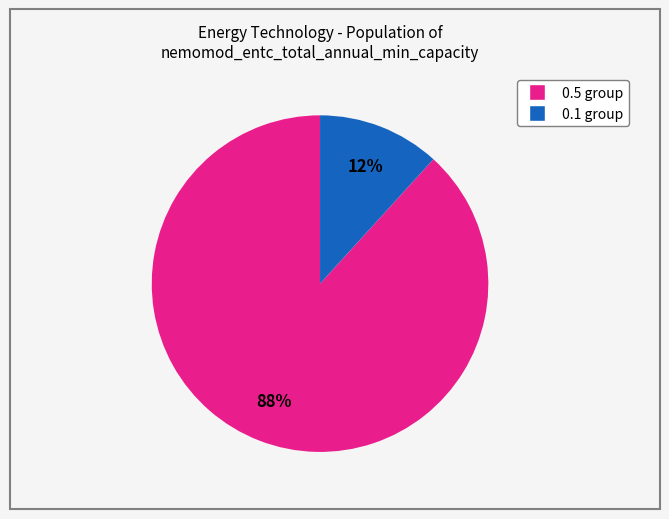

Is there a majority slice in this chart?

Yes